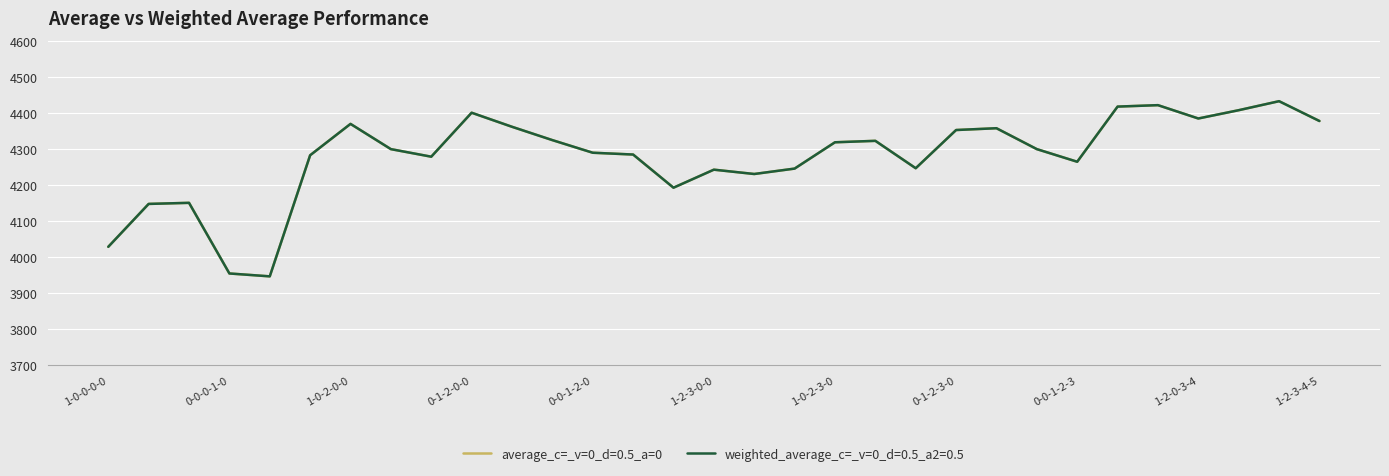

Is this an area chart (filled region under the line)?

No